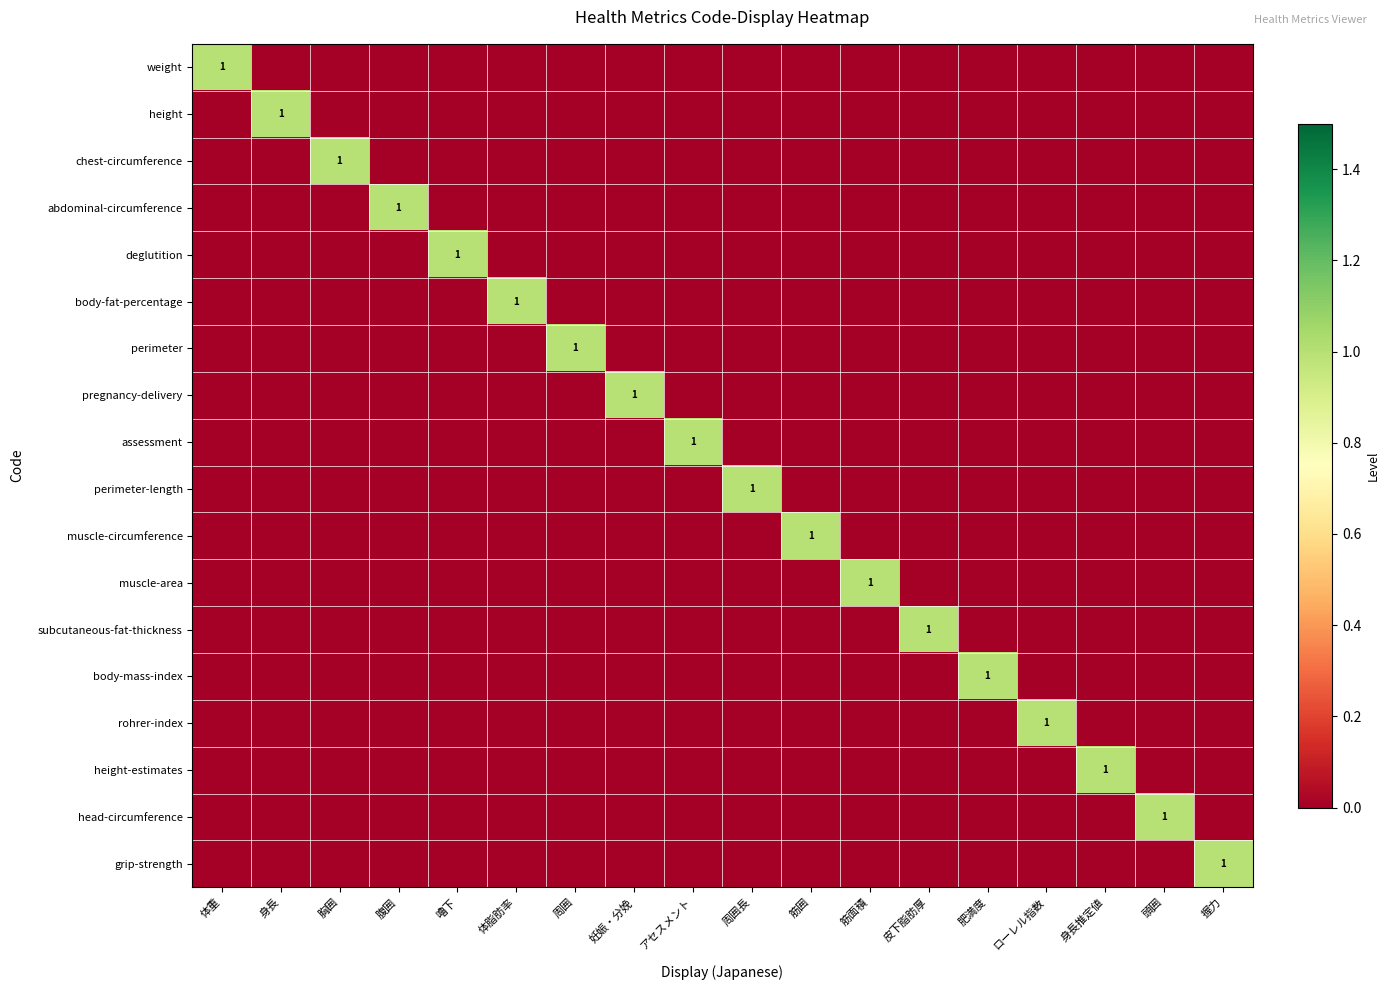

True or false: assessment has a value of 1 at 筋囲.

False